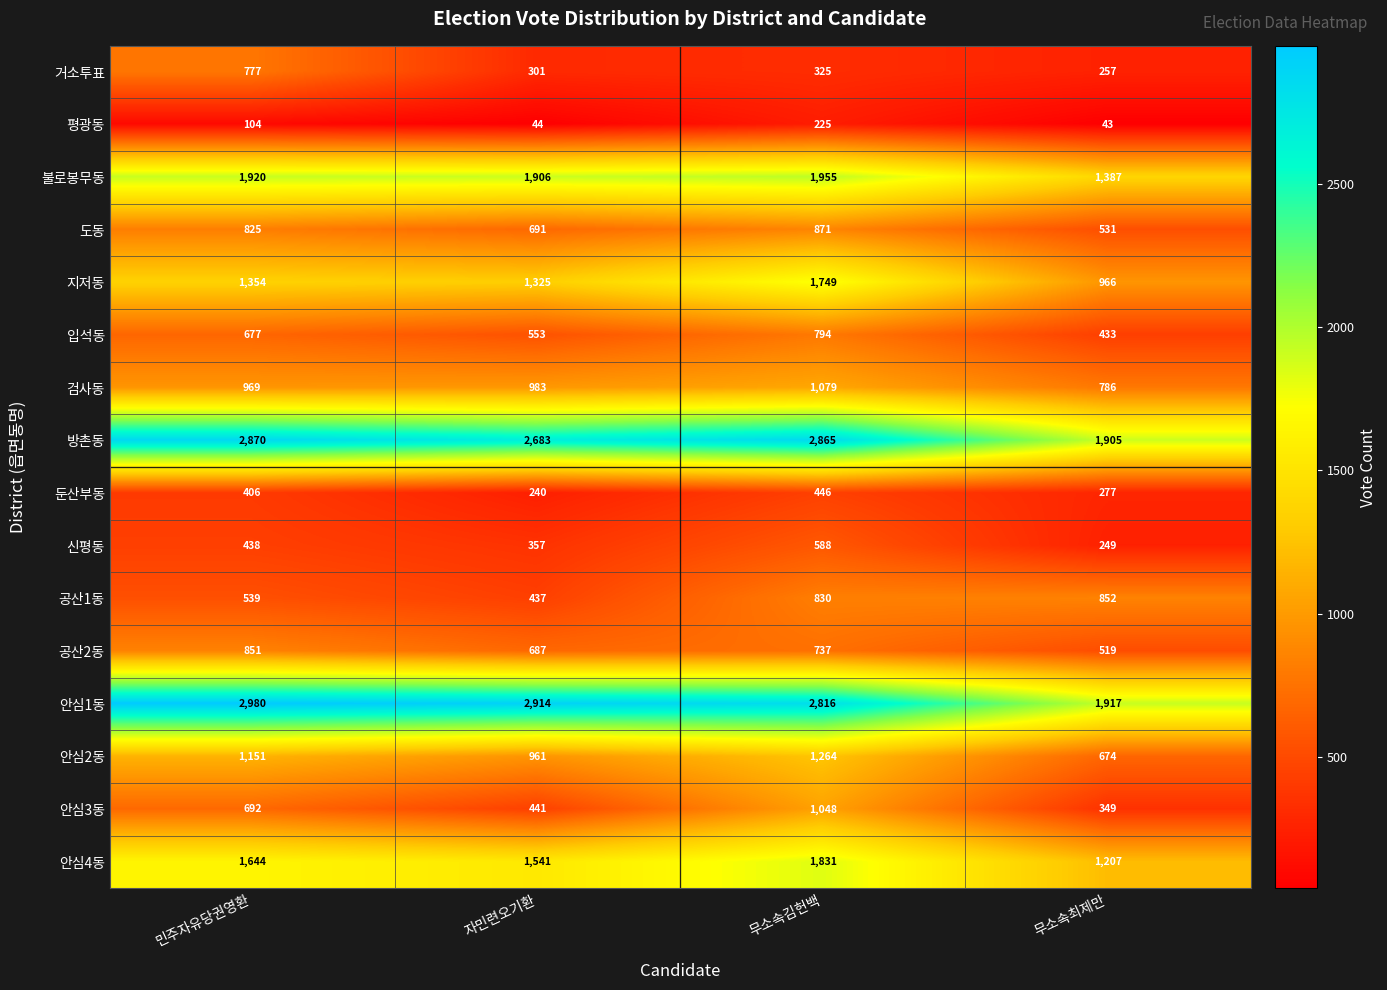

What is the sum of the 입석동 values at 무소속최제만 and 자민련오기환?

986